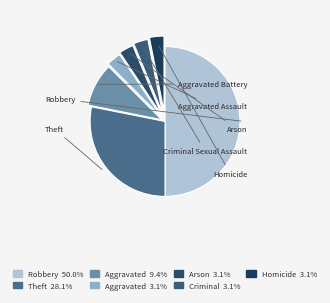

To the nearest percent, what is the combined percentage of Aggravated Assault and Arson?

6%